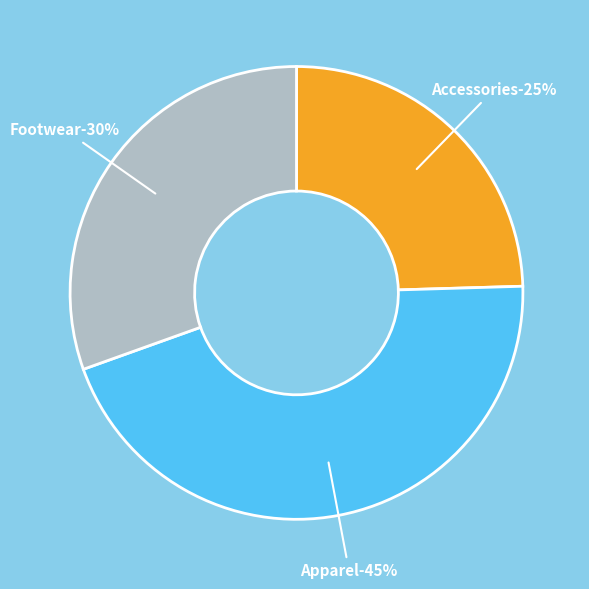

Which has a higher value, Footwear or Accessories?

Footwear